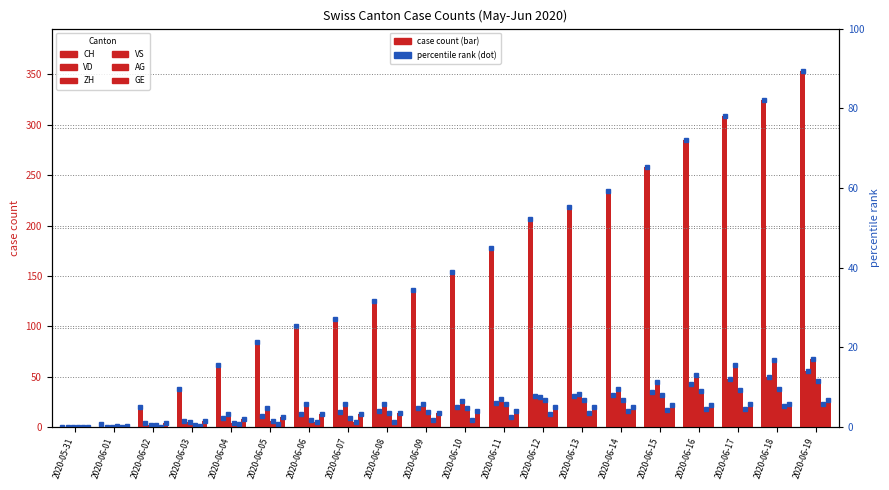

What is the difference between the maximum and second lowest values in the ZH series?

68